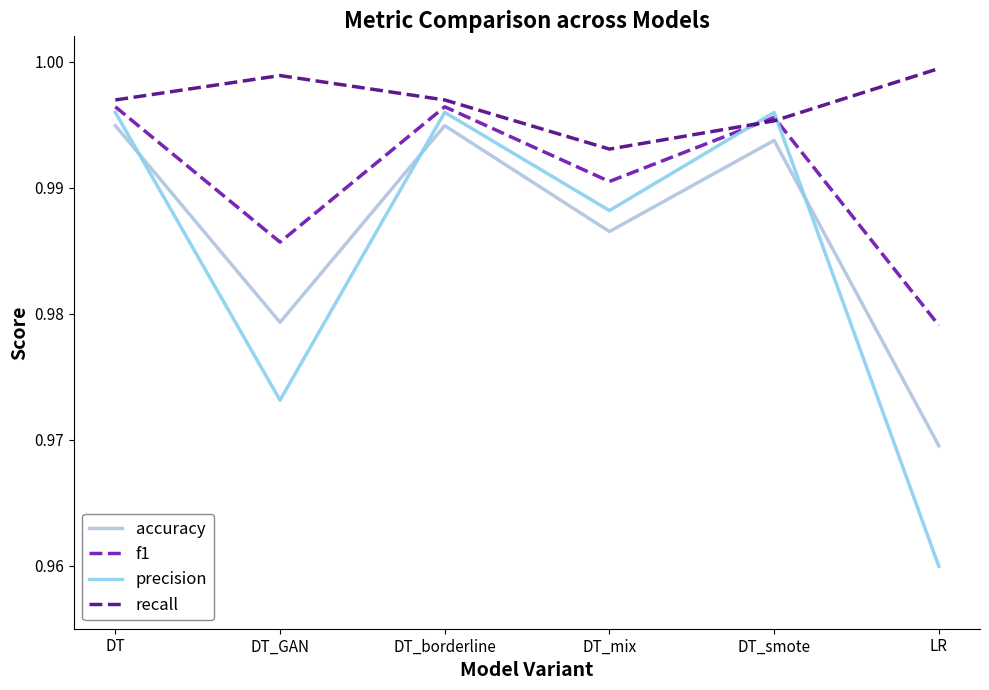

True or false: recall has more than 2 interior local peaks.

False